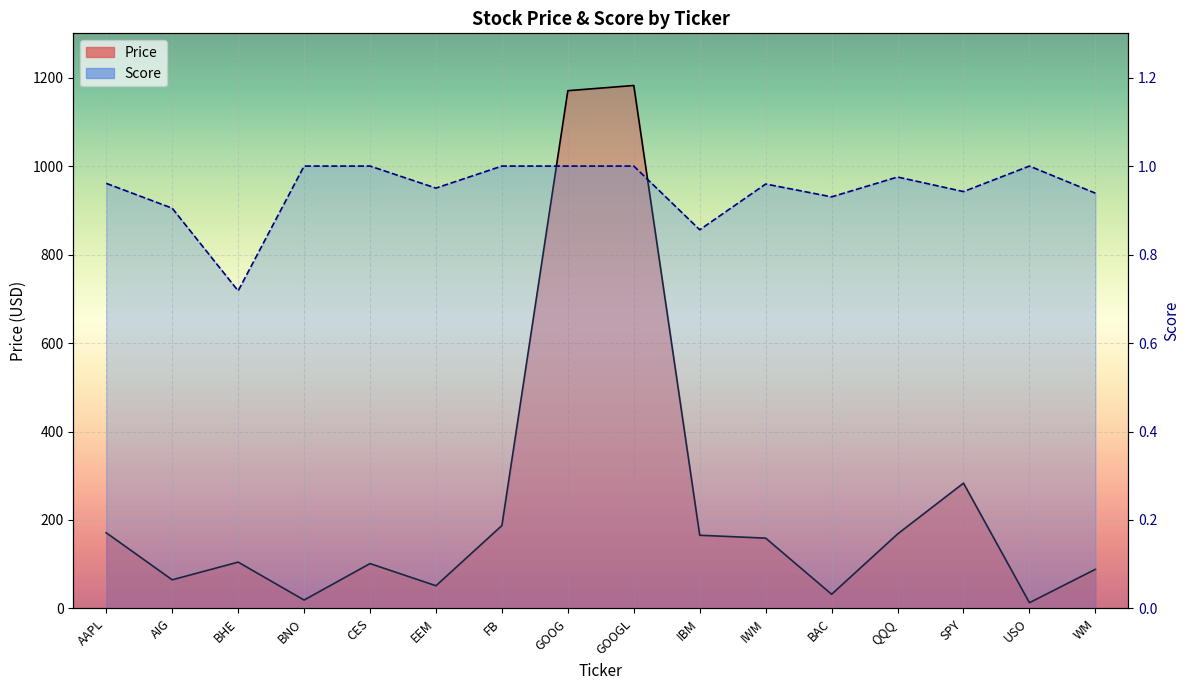

What is the approximate value of Price (line) at IBM?

165.5